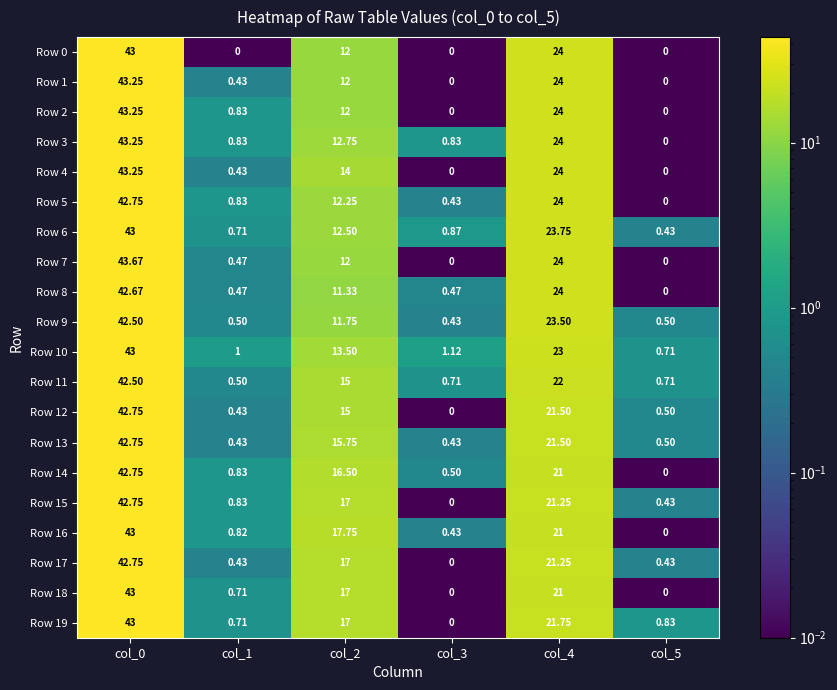

Is the value of Row 1 at col_4 greater than the value of Row 6 at col_1?

Yes